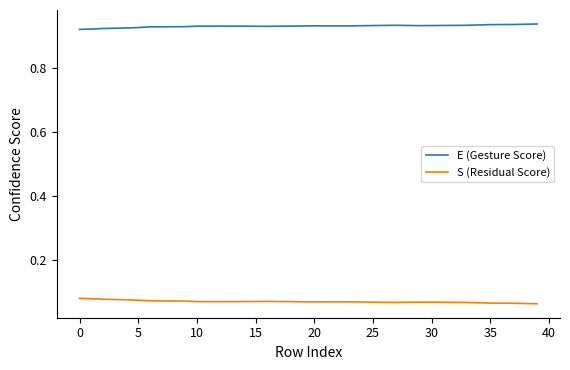

Which series has the largest total across all categories?

E (Gesture Score)